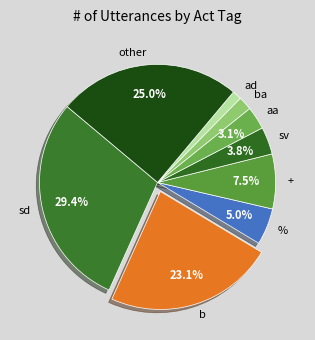

Does any single category account for the majority?

No